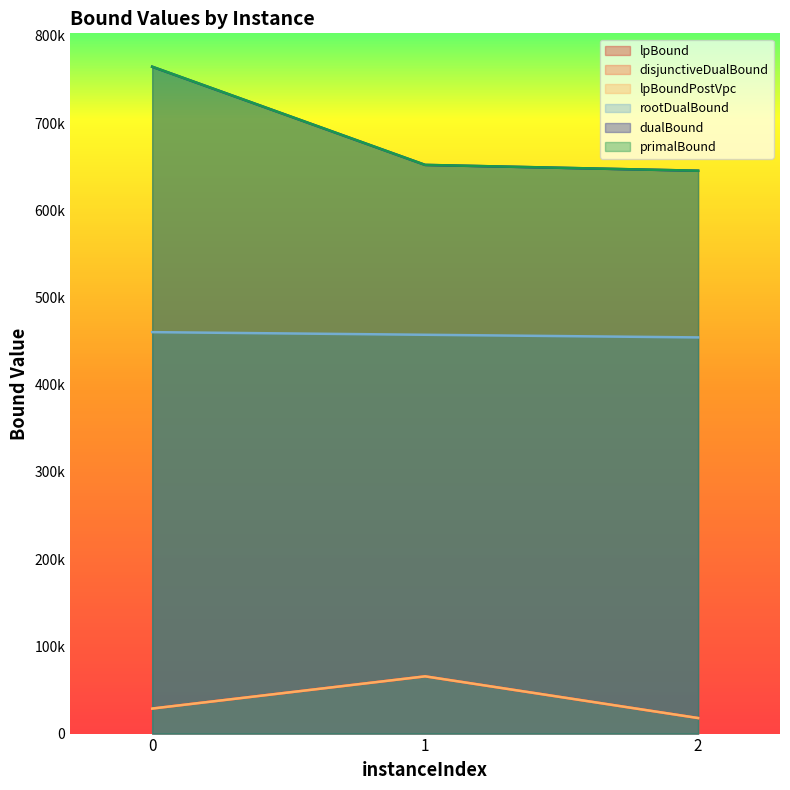

How many data points in disjunctiveDualBound are less than 28694?

1